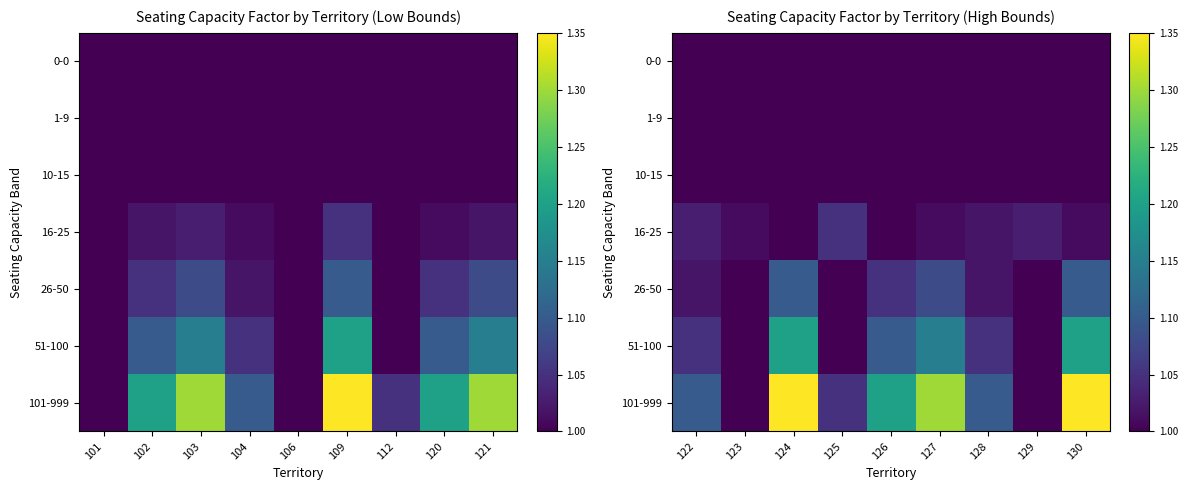

What is the average value of the 1-9 series?

1.0